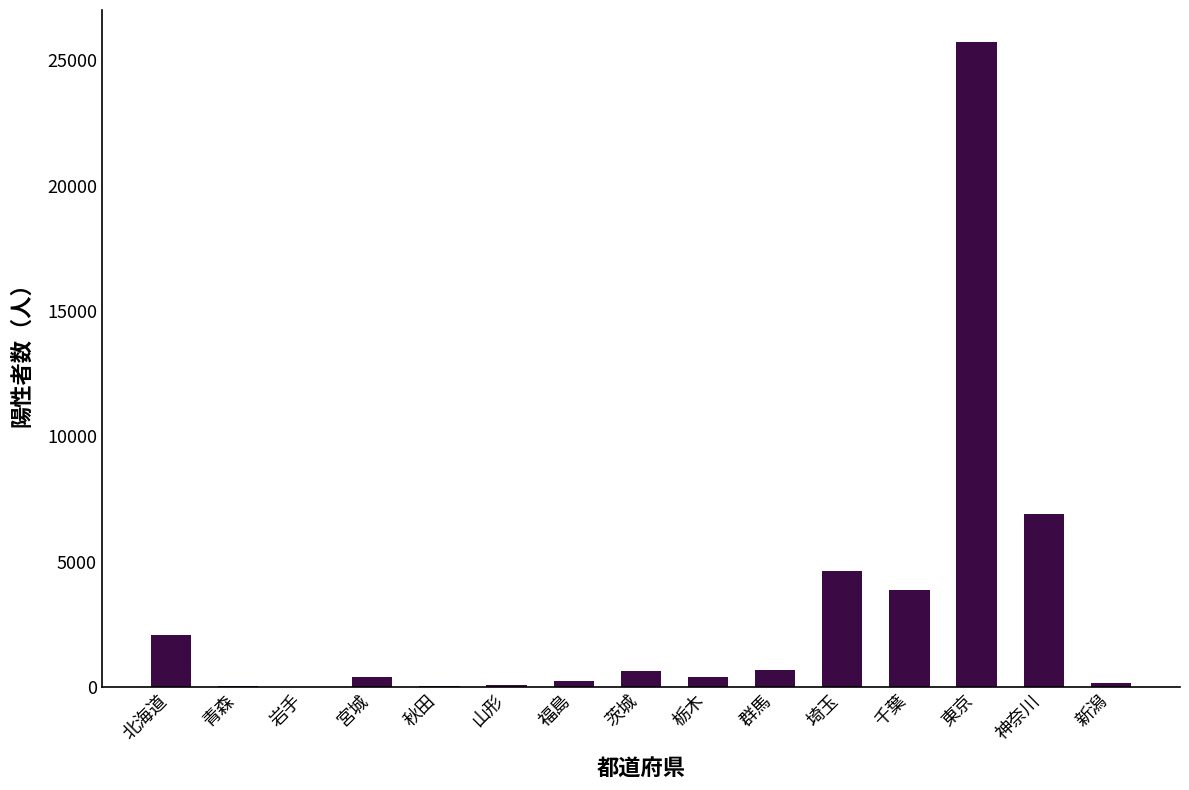

The value at 北海道 is 2091. True or false?

True